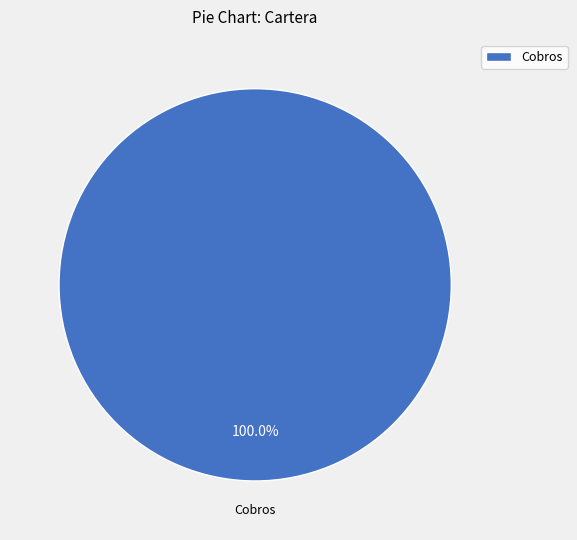

Rank the categories by value from lowest to highest.

Cobros